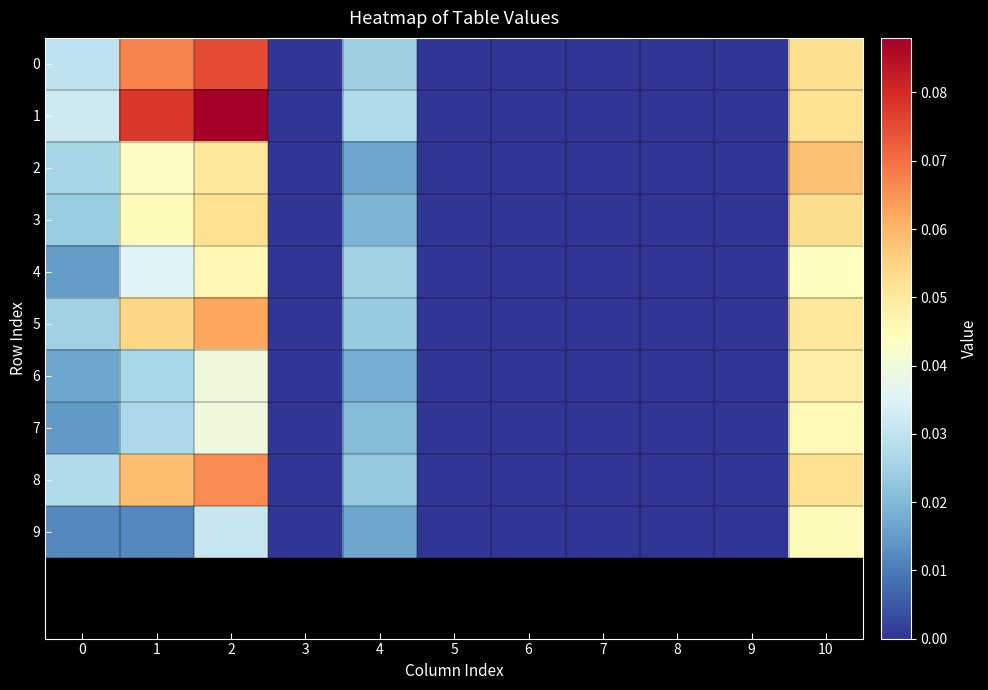

Between 2 and 10, which series saw the biggest shift?

1